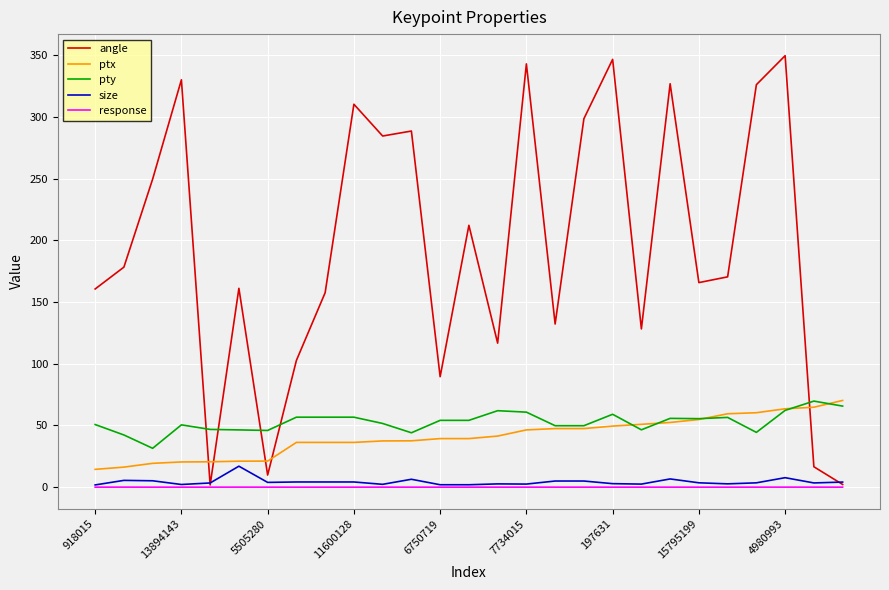

Which series has the largest range (max minus min)?

angle